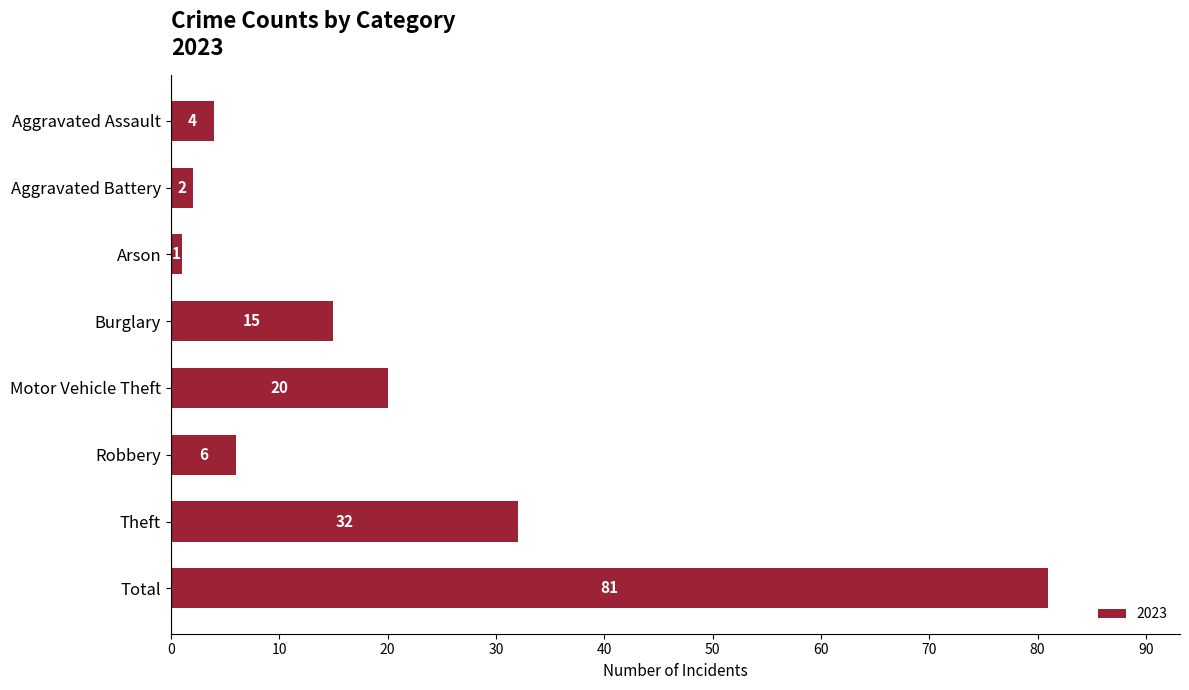

What is the greatest value displayed?

81